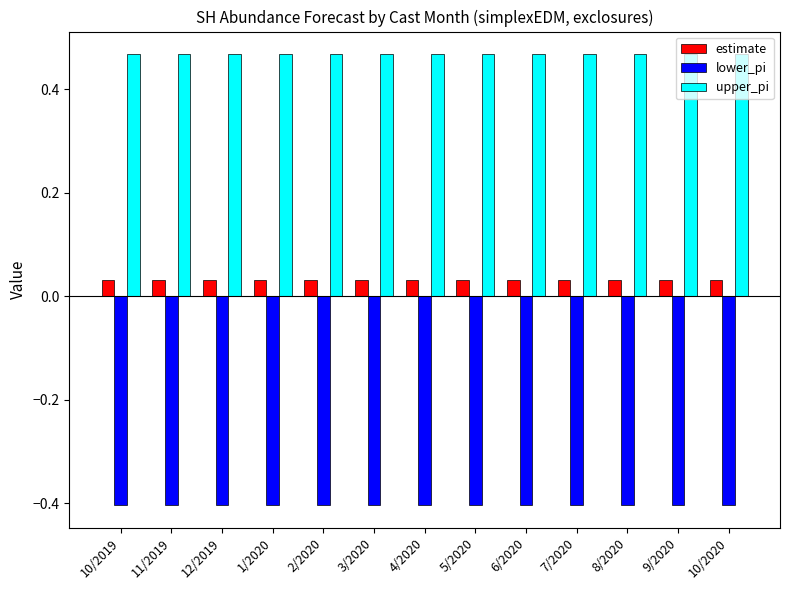

How many bars are there in each group?

3